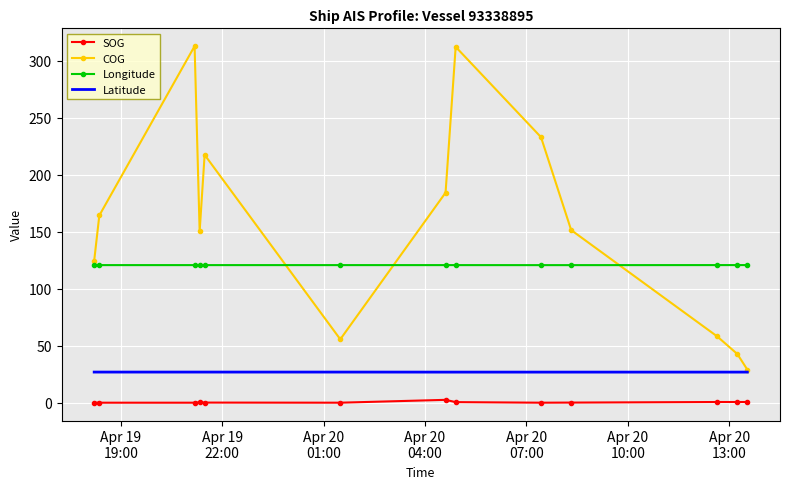

Which series has the largest range (max minus min)?

COG